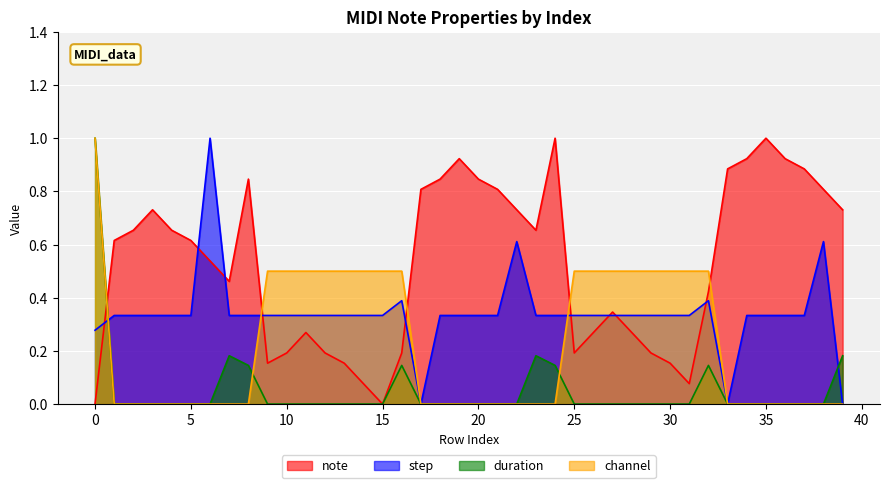

What are all the series names shown in the legend?

note, step, duration, channel